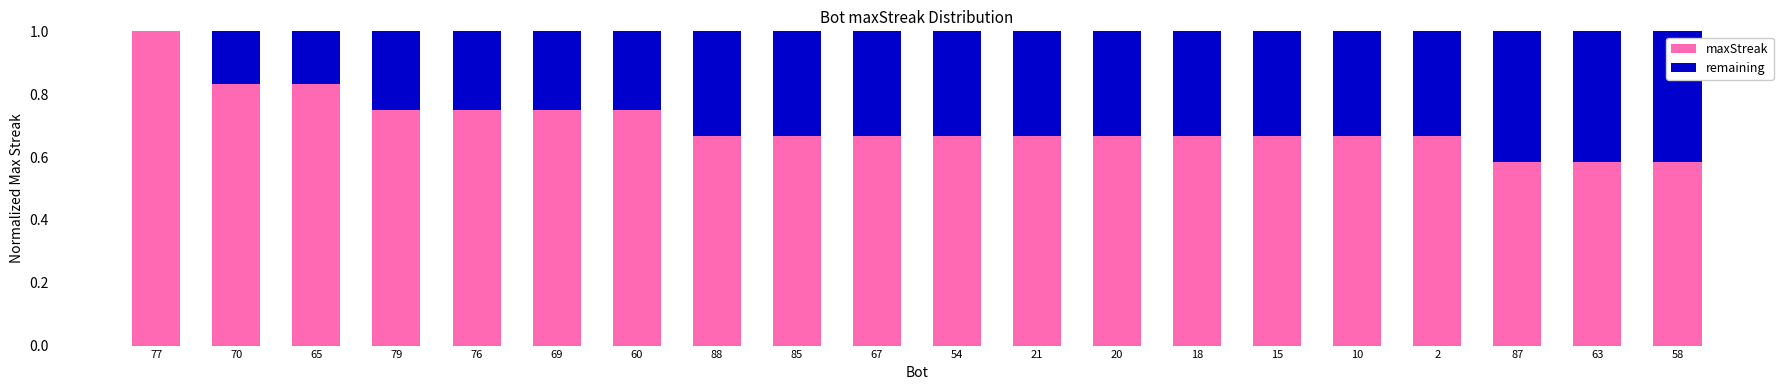

What is the sum of all maxStreak values?

14.1